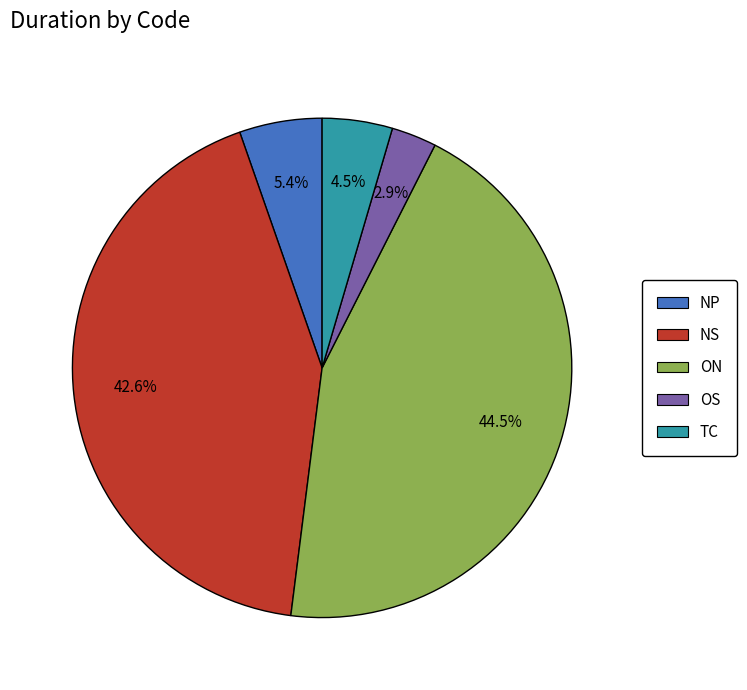

Rank the categories by value from lowest to highest.

OS, TC, NP, NS, ON